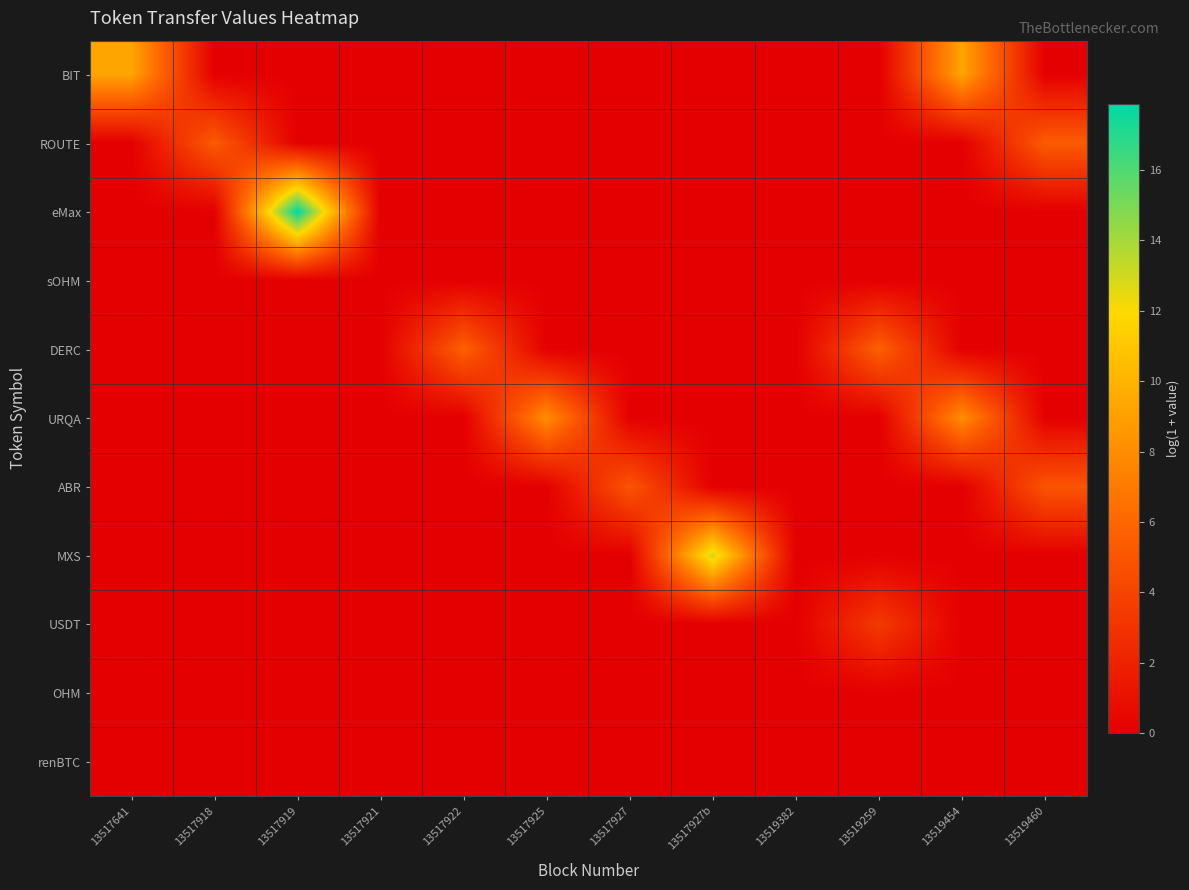

Reading left to right, transcribe all the data shown in this chart.

BIT: 13517641=9.2	13517918=0.0	13517919=0.0	13517921=0.0	13517922=0.0	13517925=0.0	13517927=0.0	13517927b=0.0	13519382=0.0	13519259=0.0	13519454=9.2	13519460=0.0
ROUTE: 13517641=0.0	13517918=5.3	13517919=0.0	13517921=0.0	13517922=0.0	13517925=0.0	13517927=0.0	13517927b=0.0	13519382=0.0	13519259=0.0	13519454=0.0	13519460=5.3
eMax: 13517641=0.0	13517918=0.0	13517919=17.9	13517921=0.0	13517922=0.0	13517925=0.0	13517927=0.0	13517927b=0.0	13519382=0.0	13519259=0.0	13519454=0.0	13519460=0.0
sOHM: 13517641=0.0	13517918=0.0	13517919=0.0	13517921=0.0	13517922=0.0	13517925=0.0	13517927=0.0	13517927b=0.0	13519382=0.0	13519259=0.0	13519454=0.0	13519460=0.0
DERC: 13517641=0.0	13517918=0.0	13517919=0.0	13517921=0.0	13517922=5.6	13517925=0.0	13517927=0.0	13517927b=0.0	13519382=0.0	13519259=5.6	13519454=0.0	13519460=0.0
URQA: 13517641=0.0	13517918=0.0	13517919=0.0	13517921=0.0	13517922=0.0	13517925=8.0	13517927=0.0	13517927b=0.0	13519382=0.0	13519259=0.0	13519454=8.0	13519460=0.0
ABR: 13517641=0.0	13517918=0.0	13517919=0.0	13517921=0.0	13517922=0.0	13517925=0.0	13517927=5.0	13517927b=0.0	13519382=0.0	13519259=0.0	13519454=0.0	13519460=5.0
MXS: 13517641=0.0	13517918=0.0	13517919=0.0	13517921=0.0	13517922=0.0	13517925=0.0	13517927=0.0	13517927b=13.0	13519382=0.0	13519259=0.0	13519454=0.0	13519460=0.0
USDT: 13517641=0.0	13517918=0.0	13517919=0.0	13517921=0.0	13517922=0.0	13517925=0.0	13517927=0.0	13517927b=0.0	13519382=0.0	13519259=3.4	13519454=0.0	13519460=0.0
OHM: 13517641=0.0	13517918=0.0	13517919=0.0	13517921=0.0	13517922=0.0	13517925=0.0	13517927=0.0	13517927b=0.0	13519382=0.0	13519259=0.0	13519454=0.0	13519460=0.0
renBTC: 13517641=0.0	13517918=0.0	13517919=0.0	13517921=0.0	13517922=0.0	13517925=0.0	13517927=0.0	13517927b=0.0	13519382=0.0	13519259=0.0	13519454=0.0	13519460=0.0